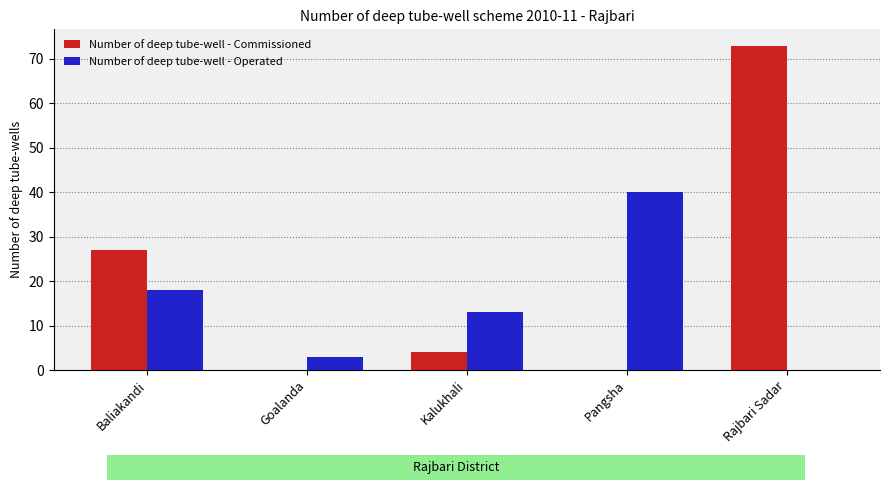

At which label is Number of deep tube-well - Operated closest to 20?

Baliakandi